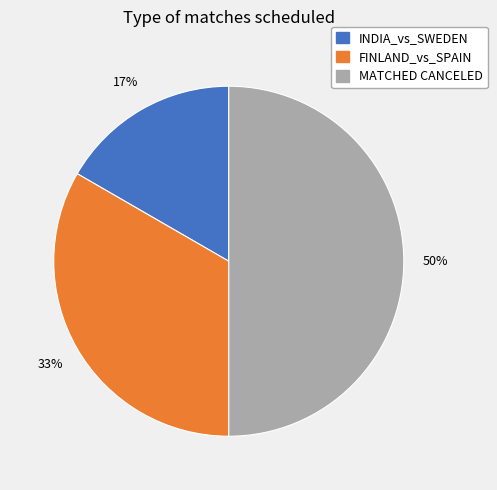

The INDIA_vs_SWEDEN slice represents 17% of the pie. True or false?

True